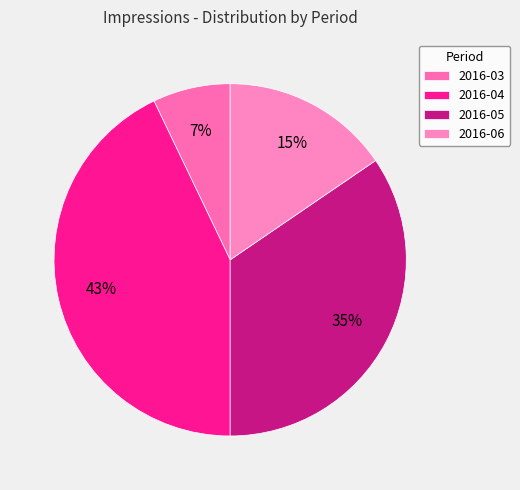

Which has a higher value, 2016-04 or 2016-05?

2016-04